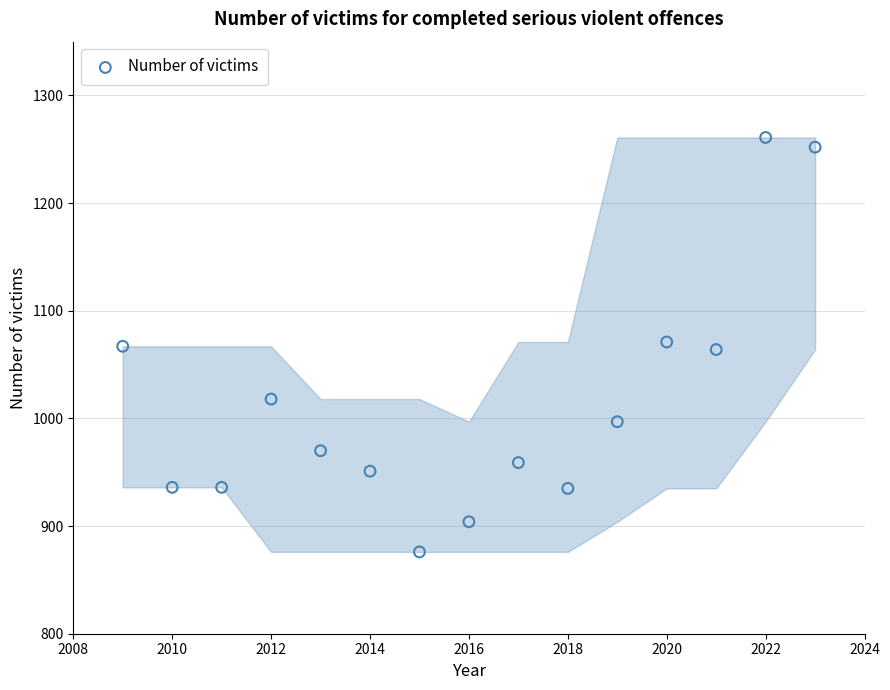

What is the range of X values (max minus min)?

14